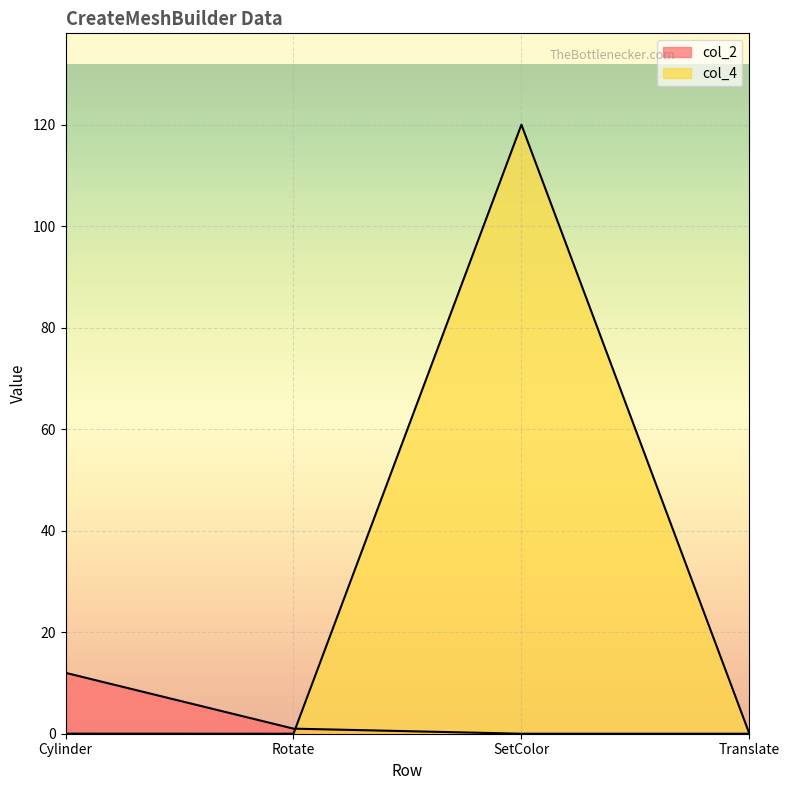

Where is the first local maximum for col_4?

SetColor